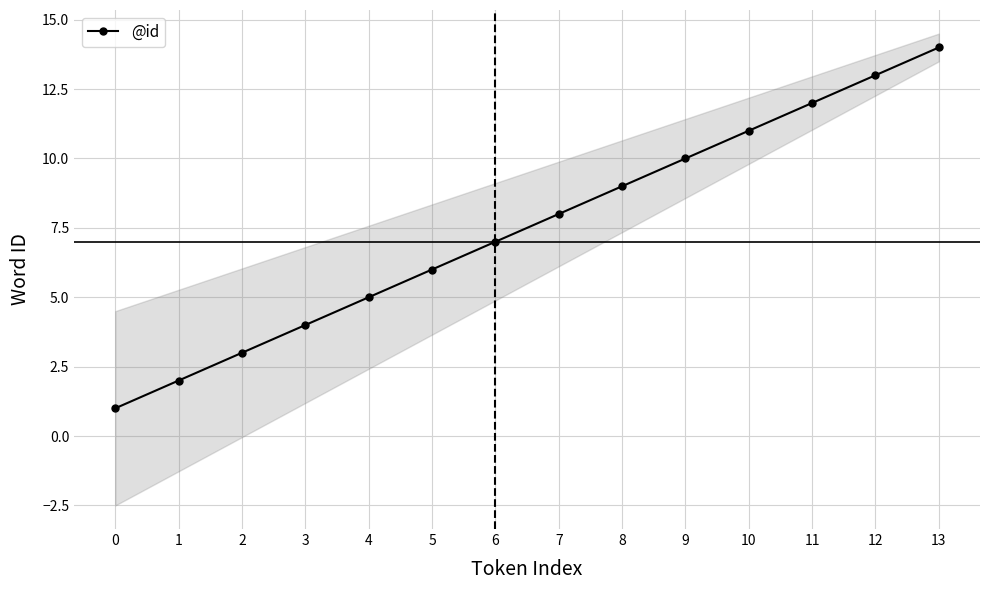

What is the sum of the values at 3 and 8?

13